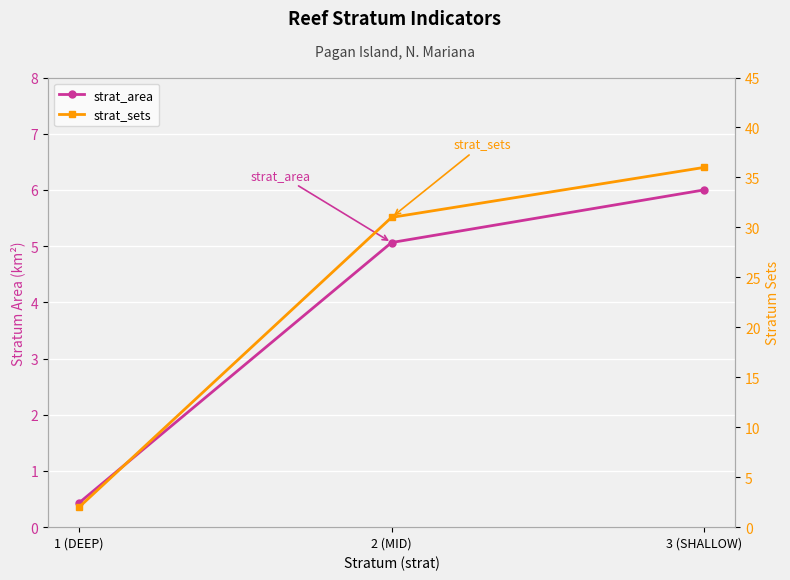

True or false: strat_sets has a value of 16.2 at 3 (SHALLOW).

False